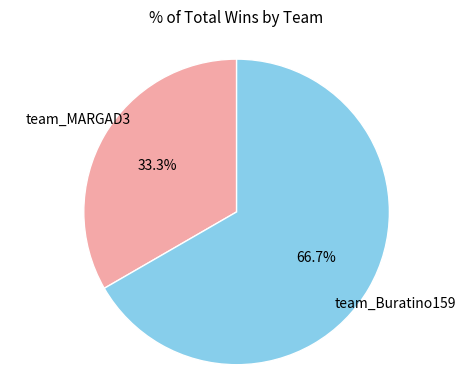

How many slices are in this pie chart?

2